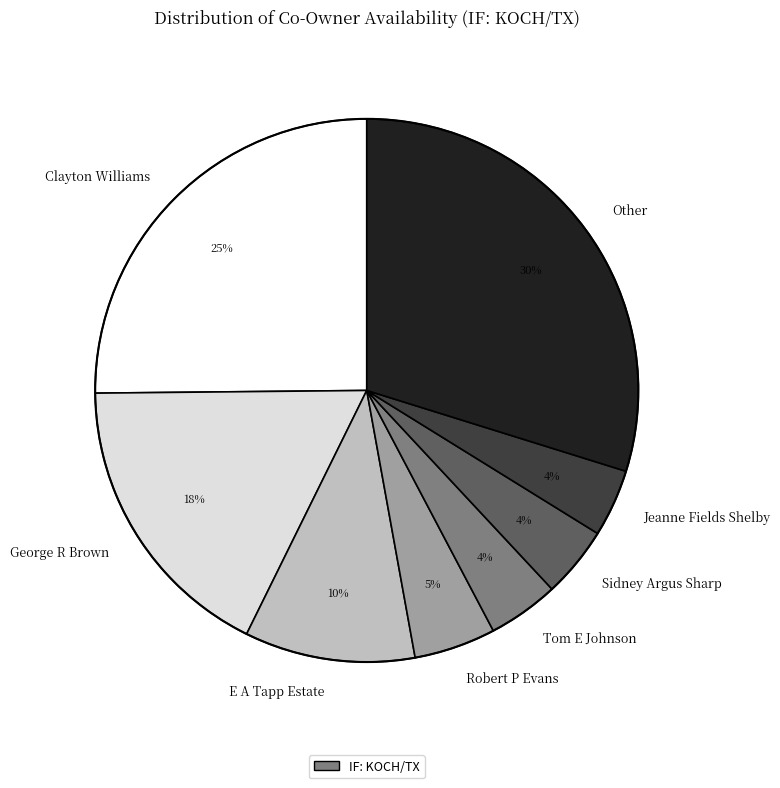

Does Tom E Johnson account for over 50% of the chart?

No